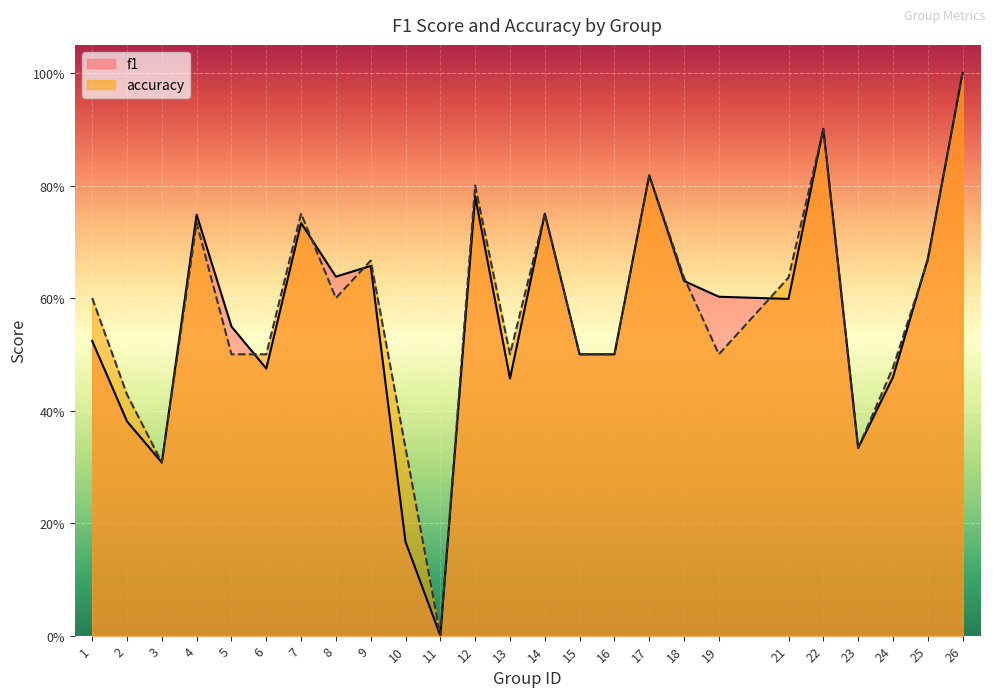

What are all the series names shown in the legend?

f1, accuracy